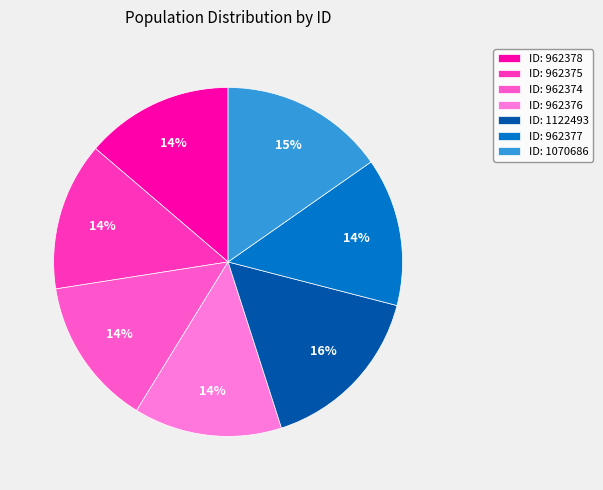

Count the number of slices in the pie.

7